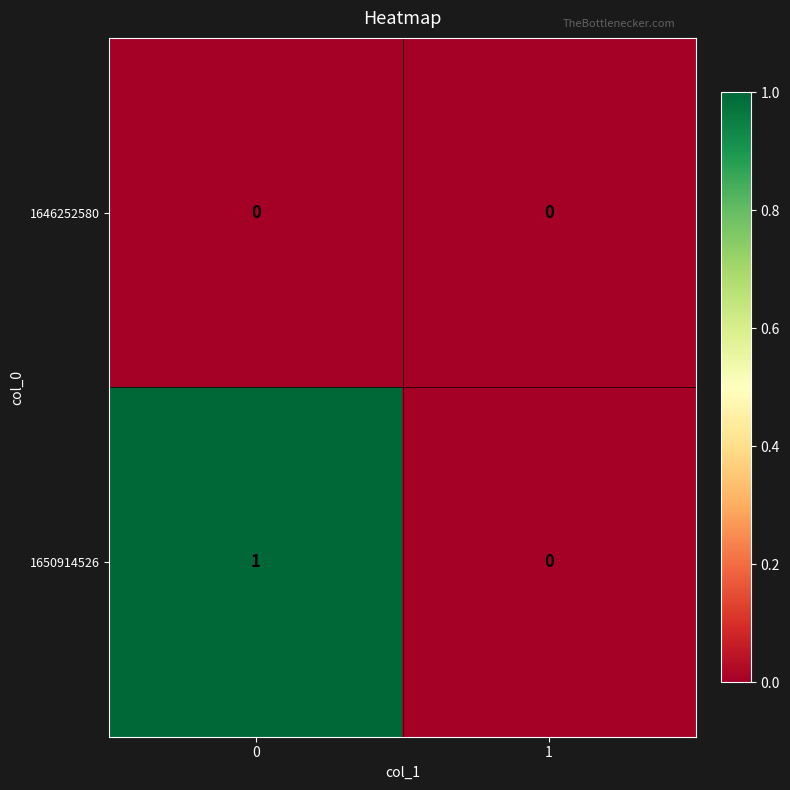

Is the value of 1650914526 at 0 greater than the value of 1646252580 at 0?

Yes